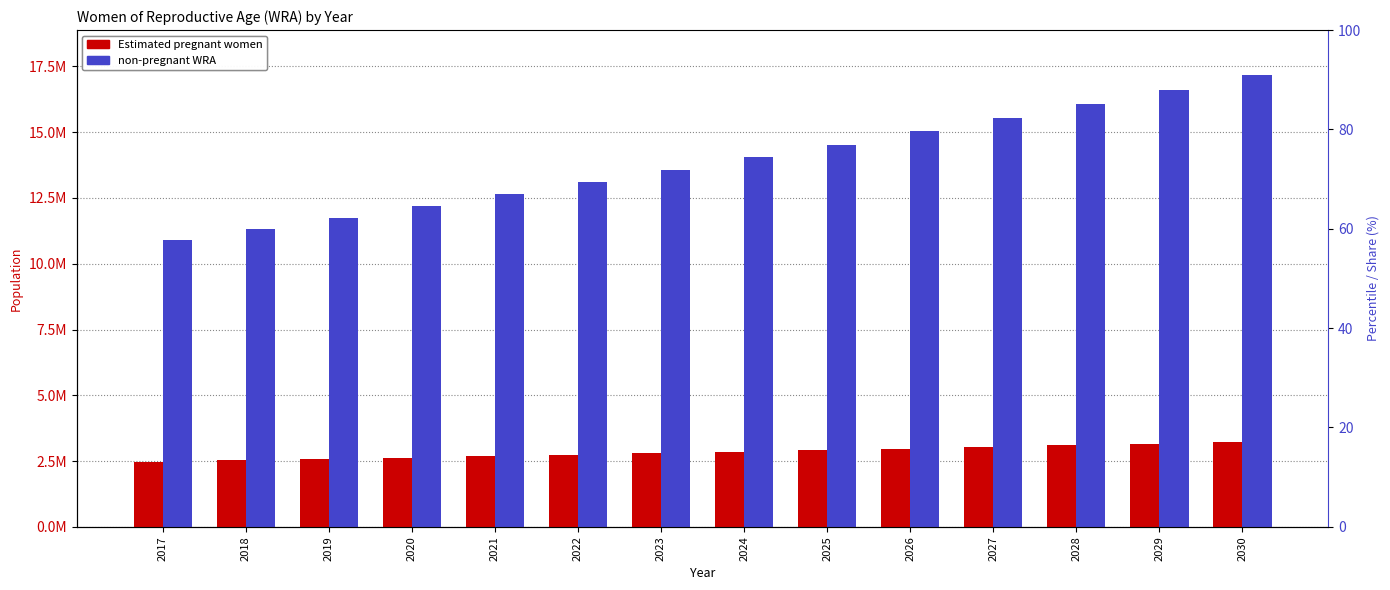

At which label is non-pregnant WRA closest to 14027180?

2024